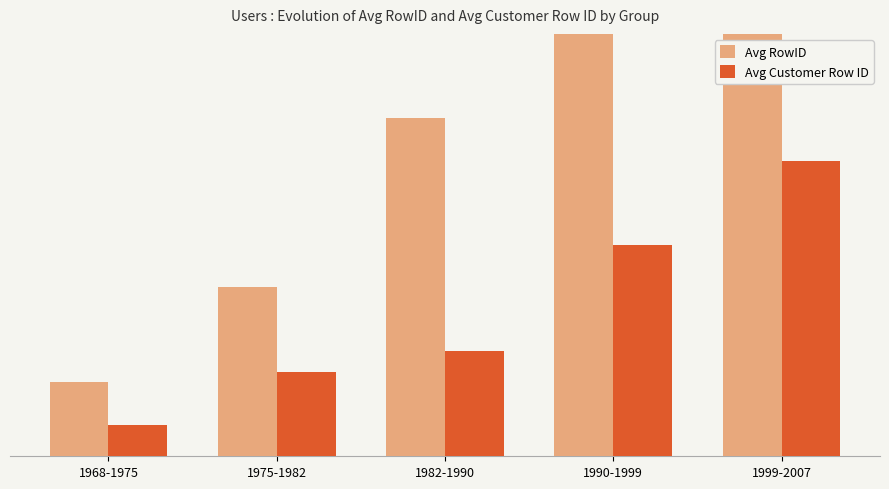

List the series in order of their peak value, lowest first.

Avg Customer Row ID, Avg RowID